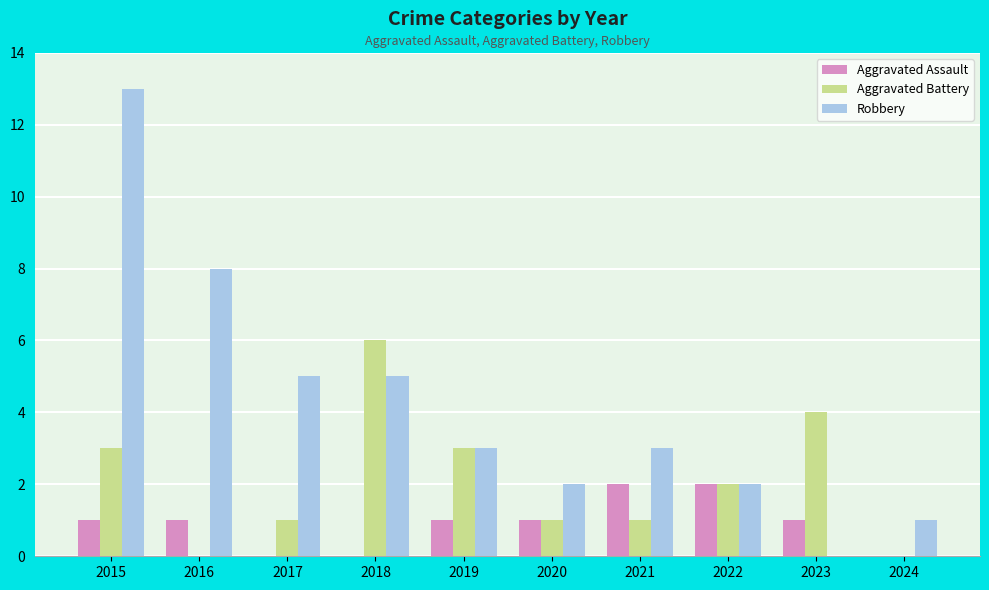

What is the greatest value displayed?

13